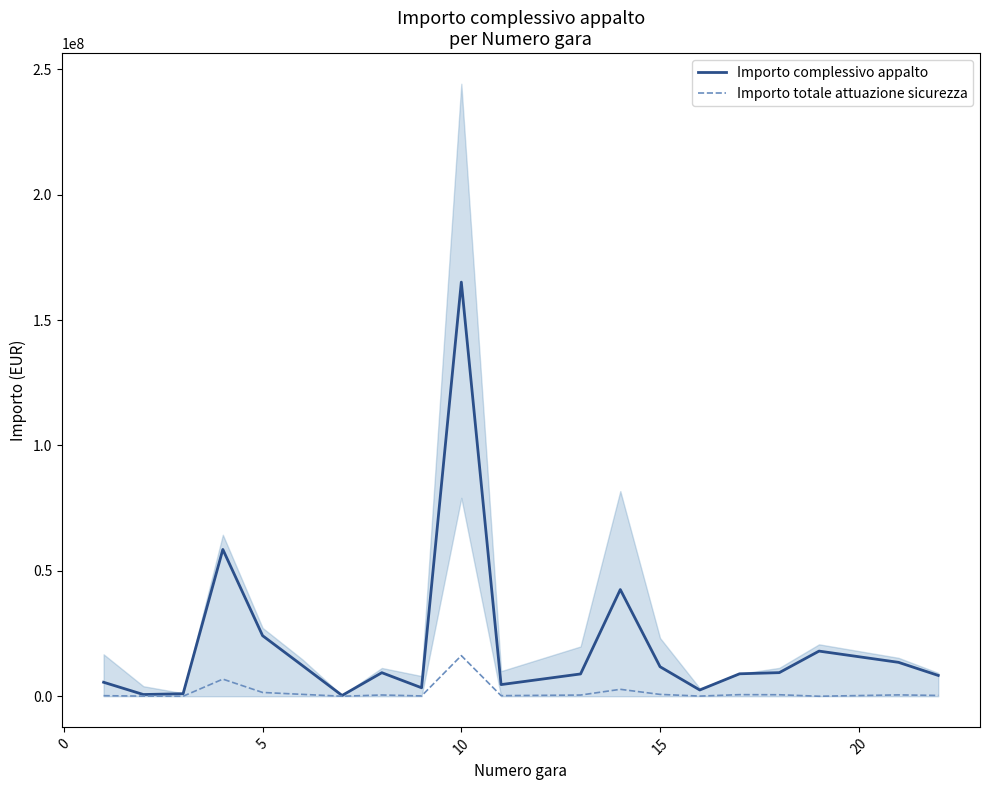

Does the chart display data point markers on the line(s)?

No